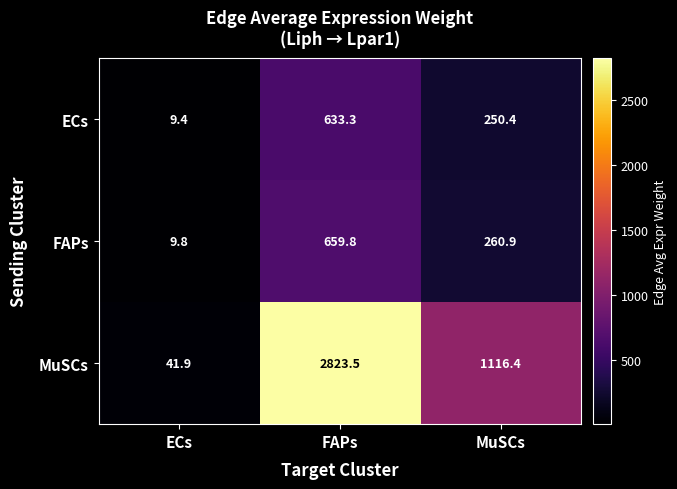

Reading left to right, extract all data points from this chart.

ECs: 9.4	633.3	250.4
FAPs: 9.8	659.8	260.9
MuSCs: 41.9	2823.5	1116.4